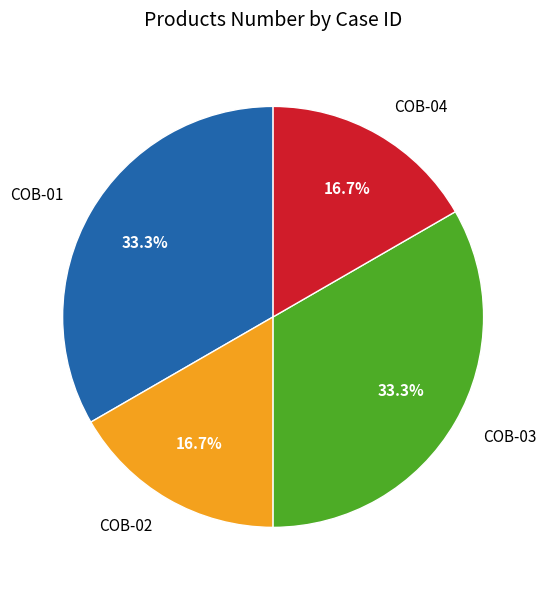

Is it true that COB-03 is 33% of the pie?

True